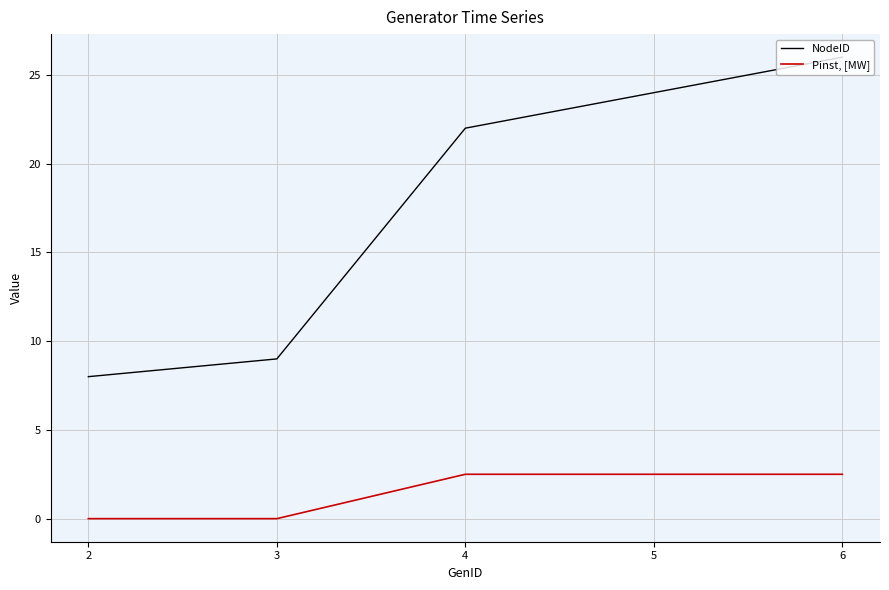

At which label is NodeID closest to 17?

4